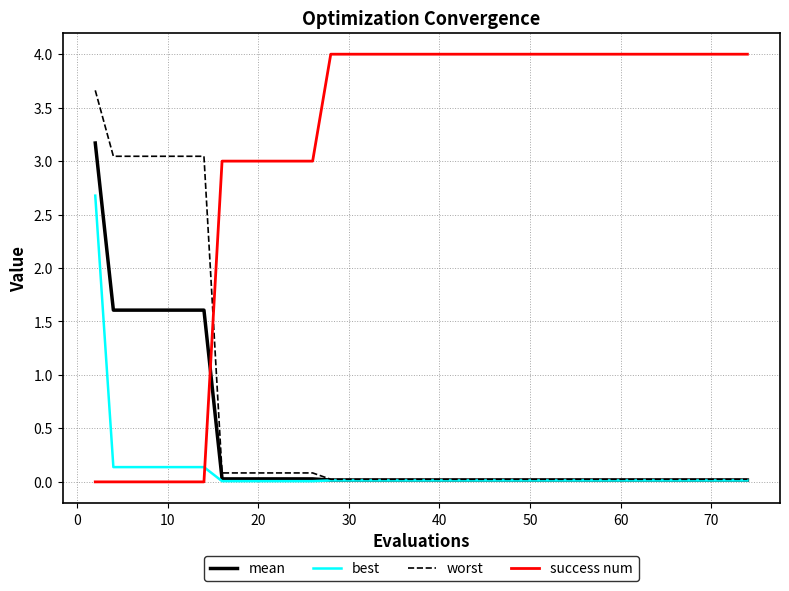

Which series has the widest spread of values?

success num